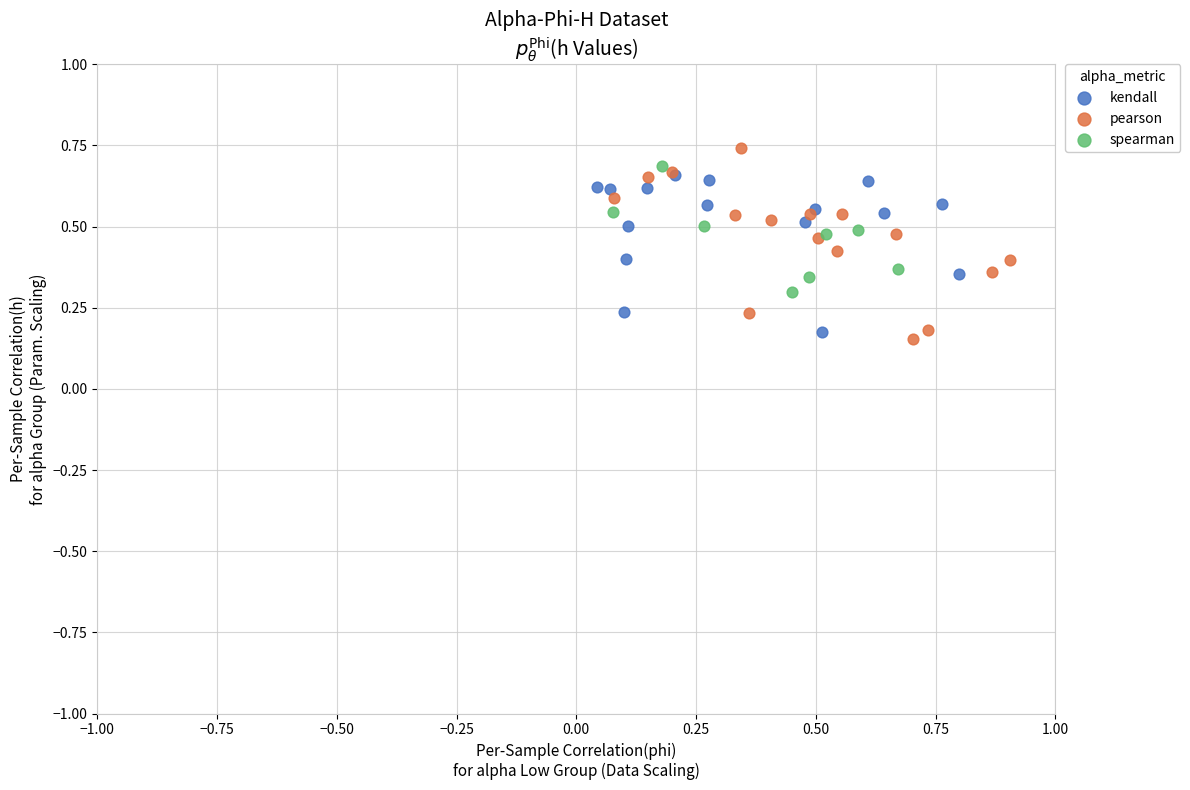

What are all the series names shown in the legend?

kendall, pearson, spearman